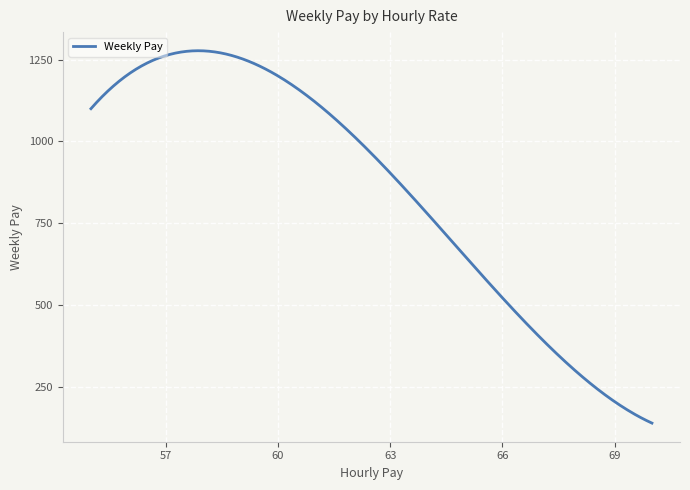

What is the difference between the maximum and minimum values?

1137.0